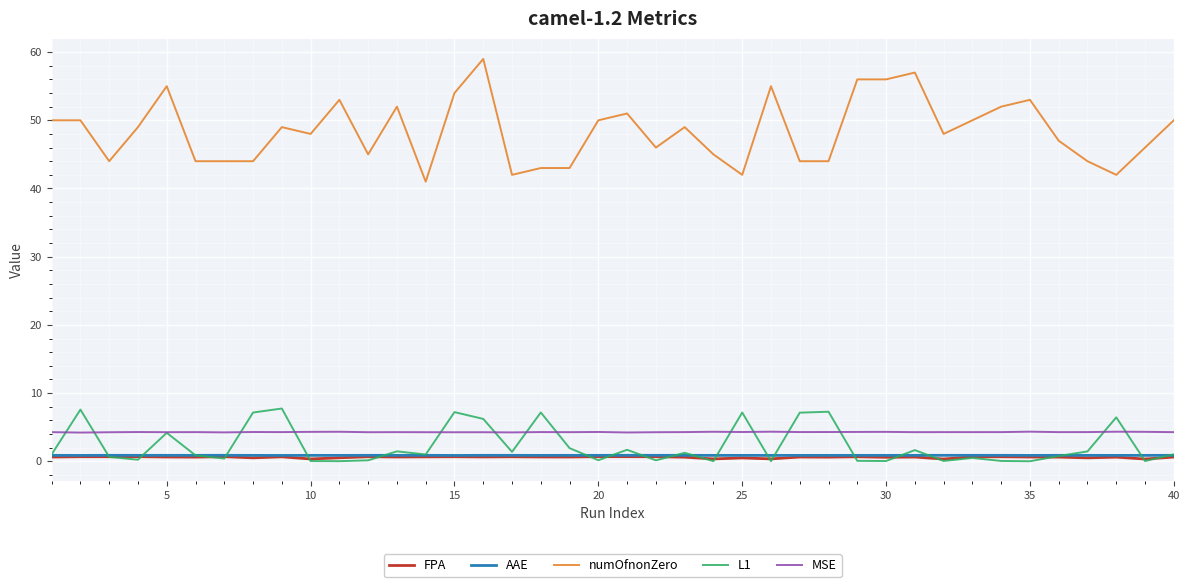

True or false: numOfnonZero and AAE cross at least once.

False